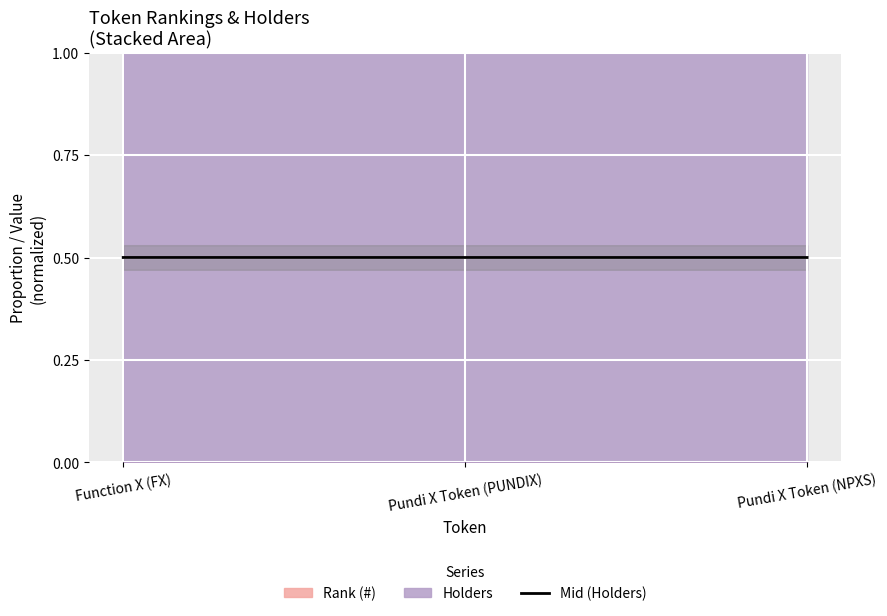

Rank the categories by value from lowest to highest.

Pundi X Token (NPXS), Pundi X Token (PUNDIX), Function X (FX)